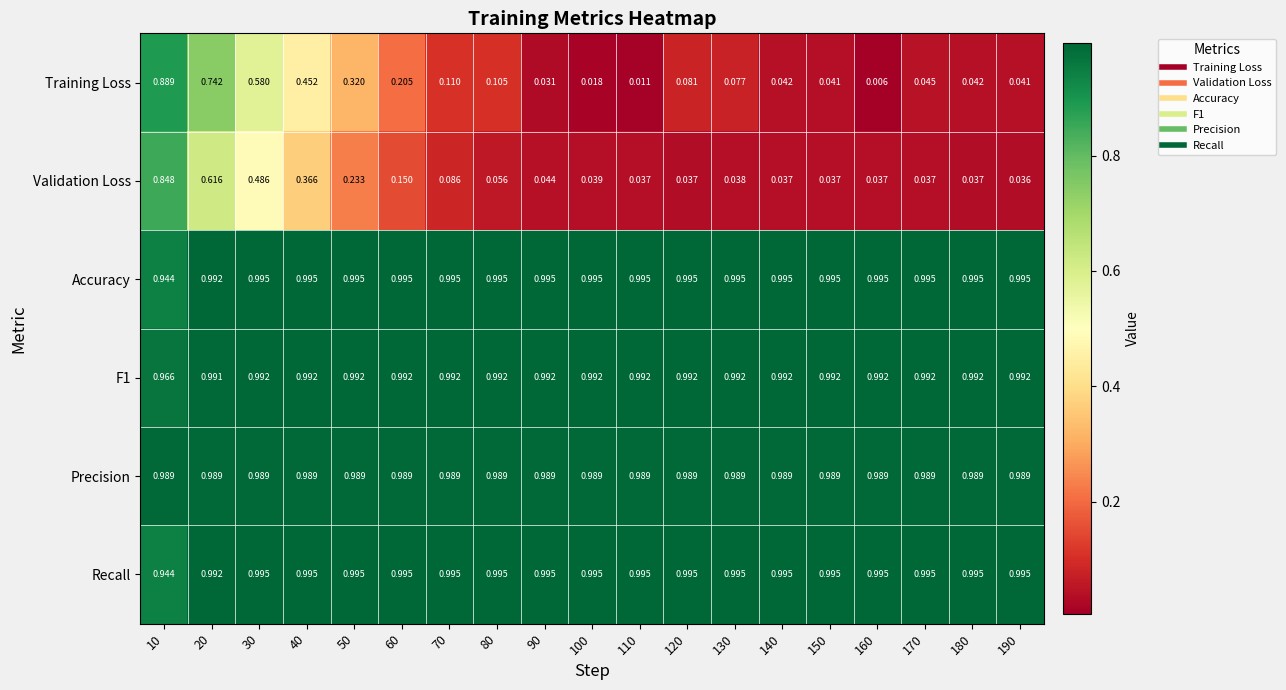

Which series has the widest spread of values?

Training Loss